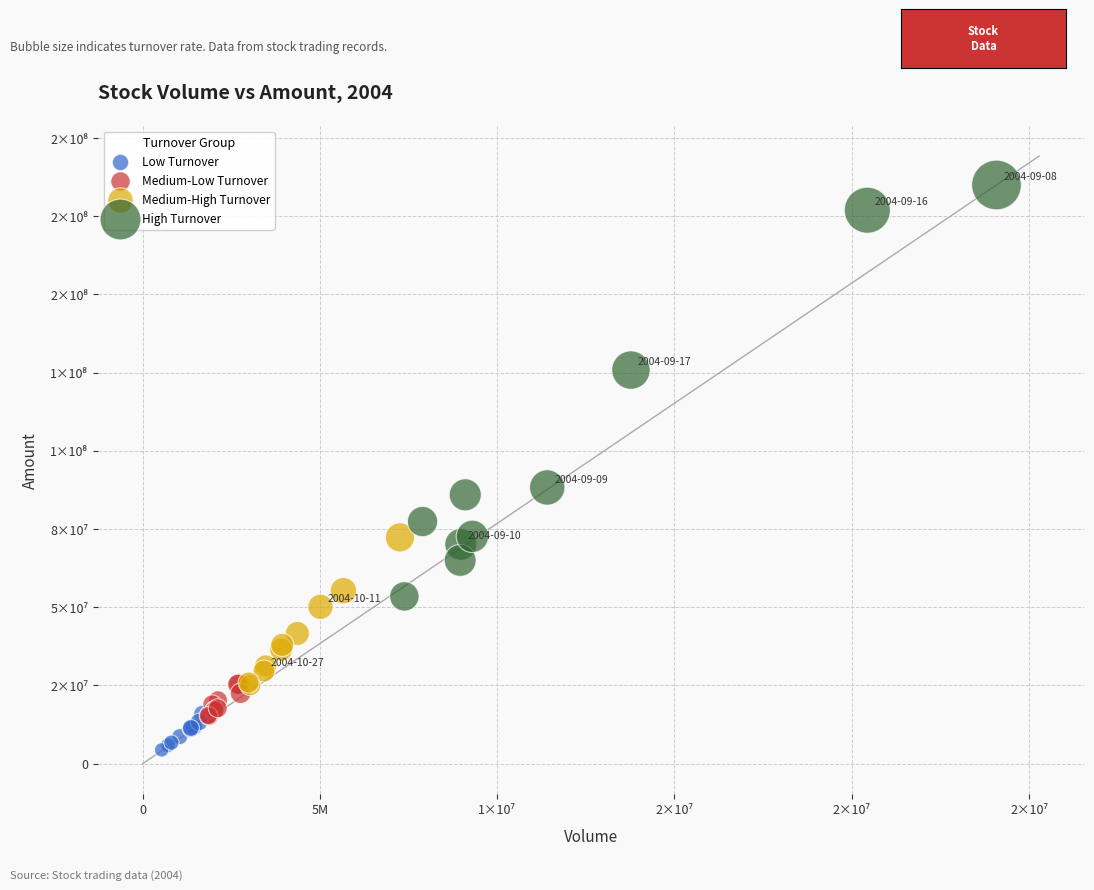

Which series has the widest spread of Y values?

High Turnover